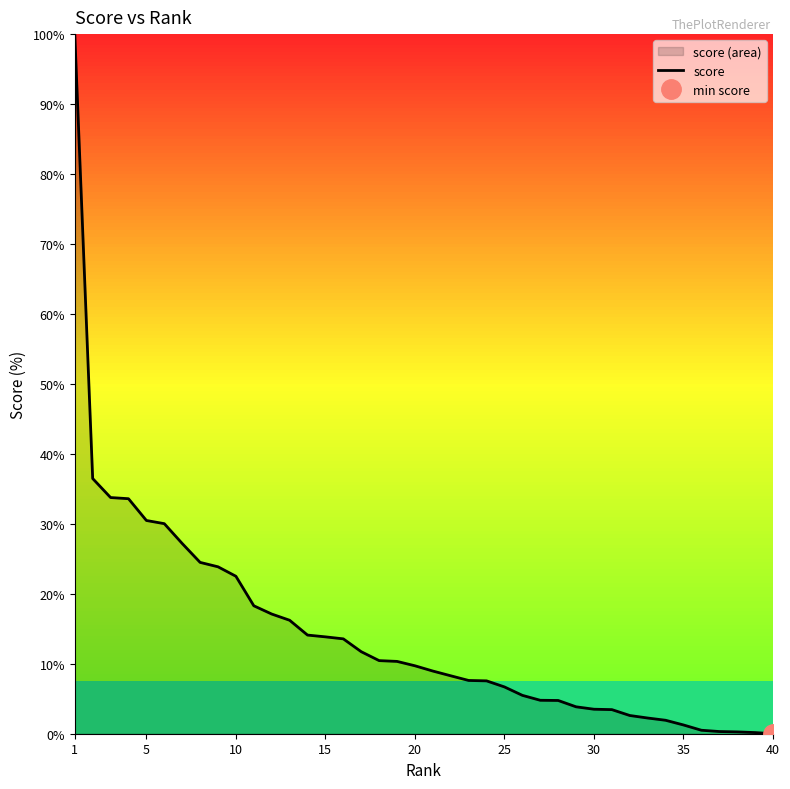

True or false: there are more than 0 points higher than both neighbors.

False